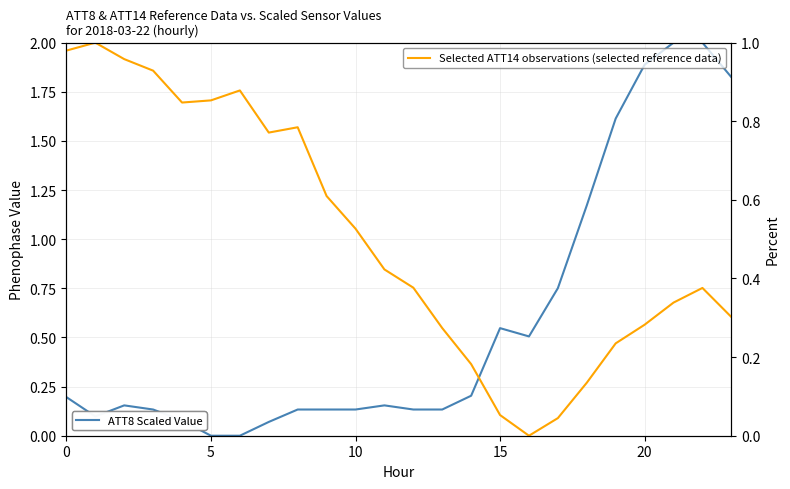

Which series has the largest total across all categories?

ATT8 (scaled sensor value)